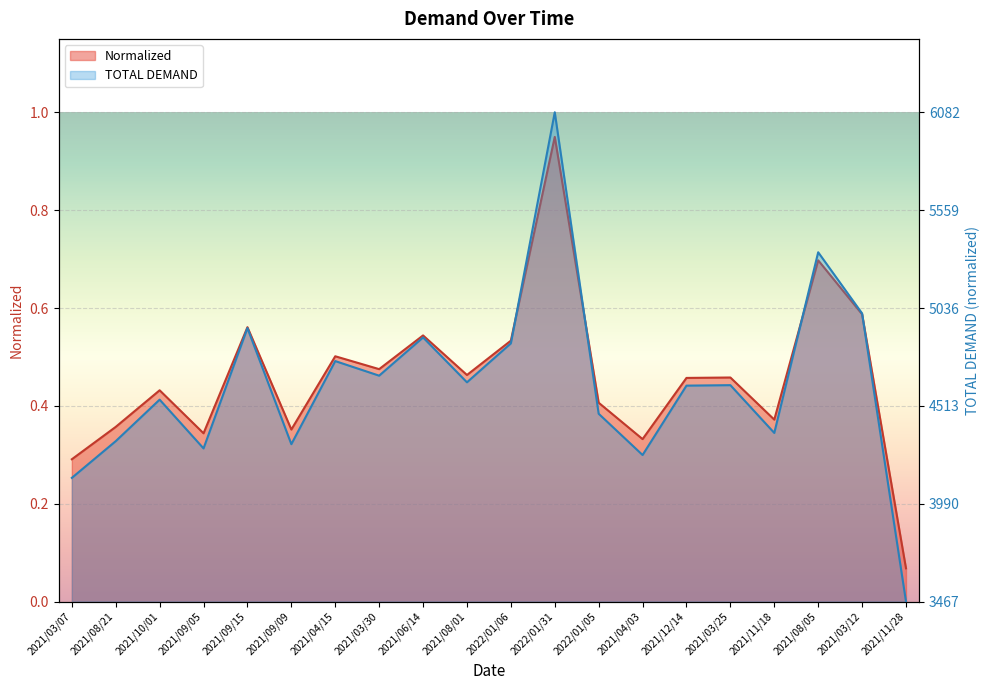

What position from the right is 2021/04/03?

7